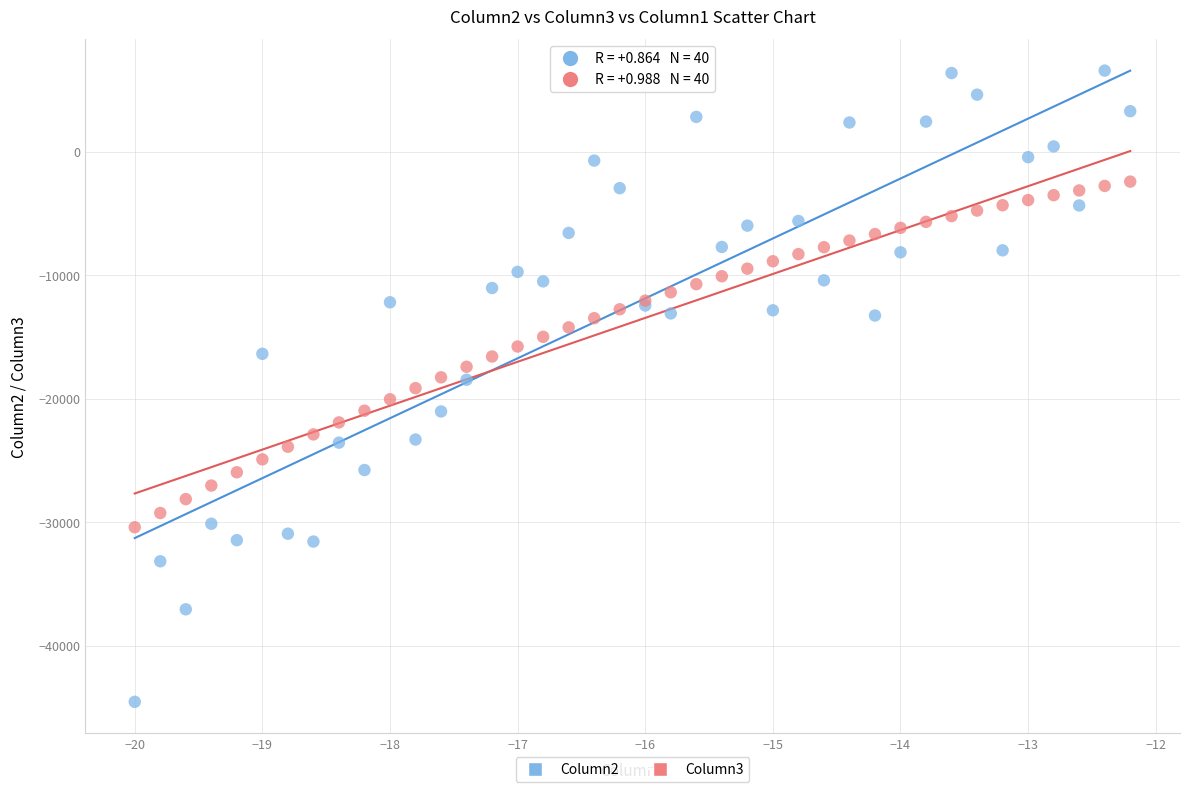

What are all the series names shown in the legend?

Column2, Column3